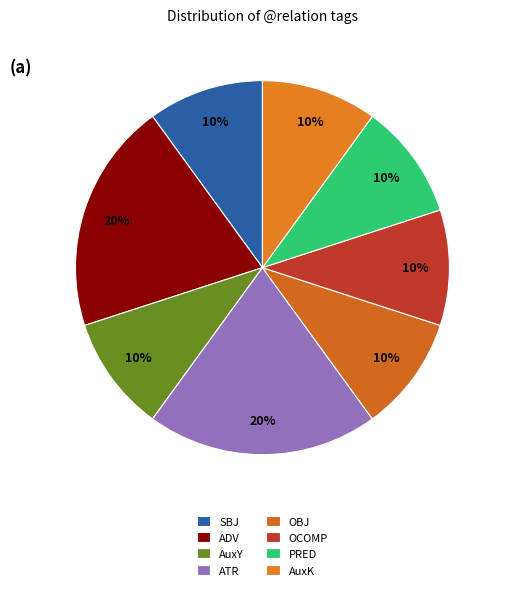

What is the largest slice in the pie chart?

ADV